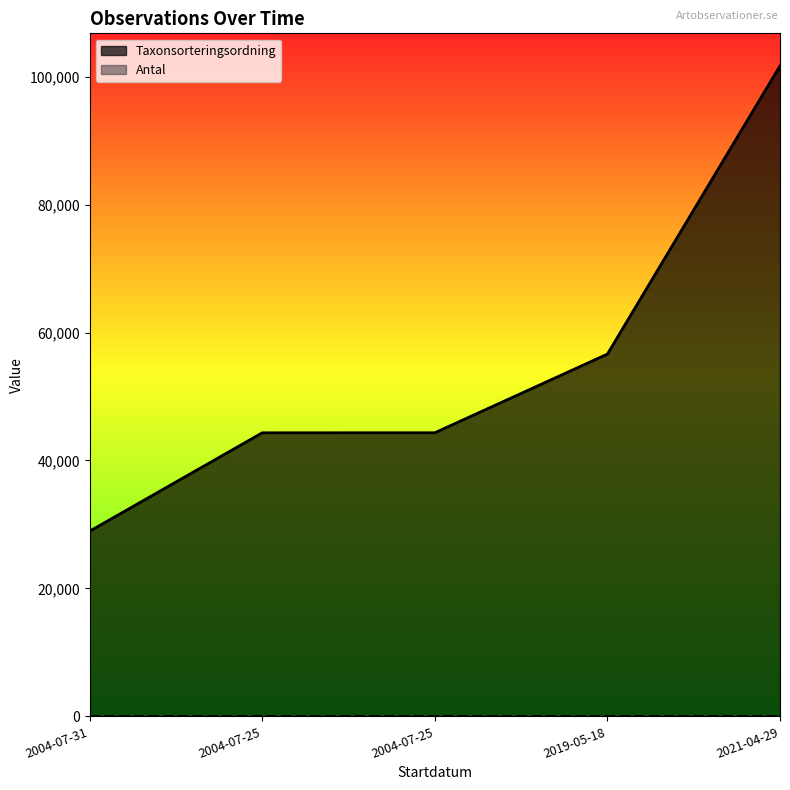

True or false: Antal and Taxonsorteringsordning cross at least once.

False